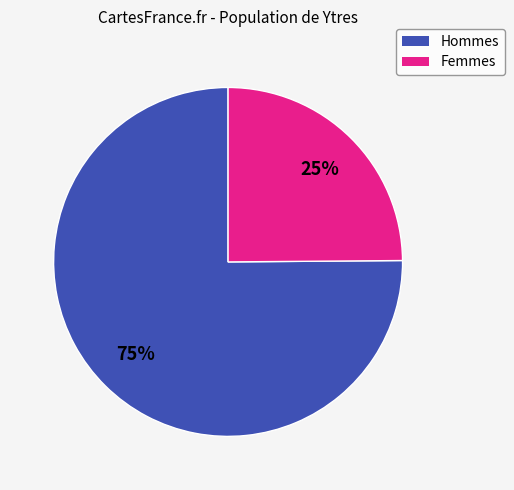

How many slices are in this pie chart?

2